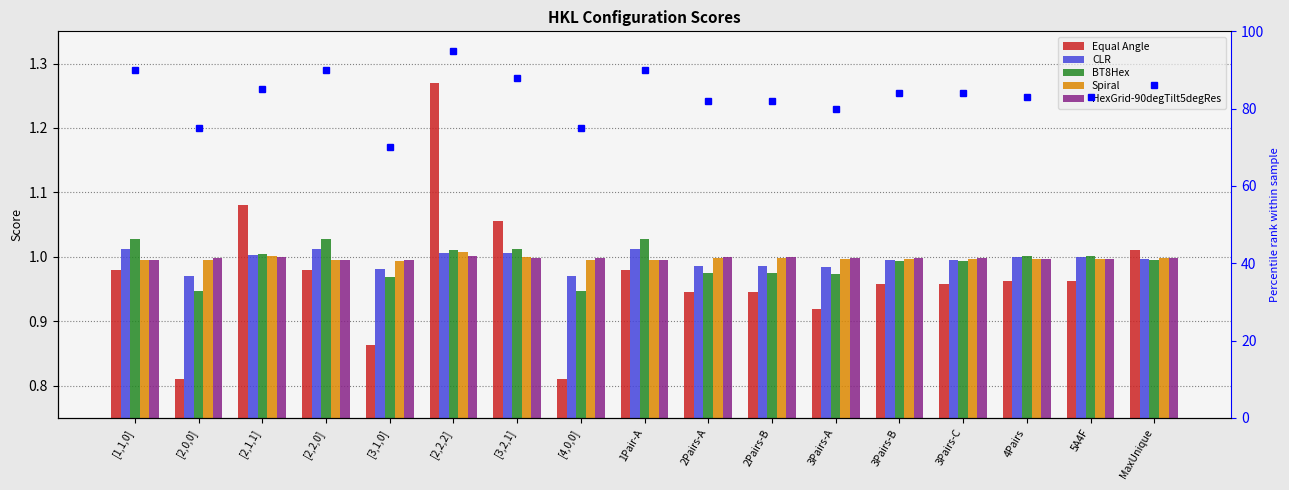

Is the value of CLR at 5A4F greater than the value of percentile rank at 1Pair-A?

No